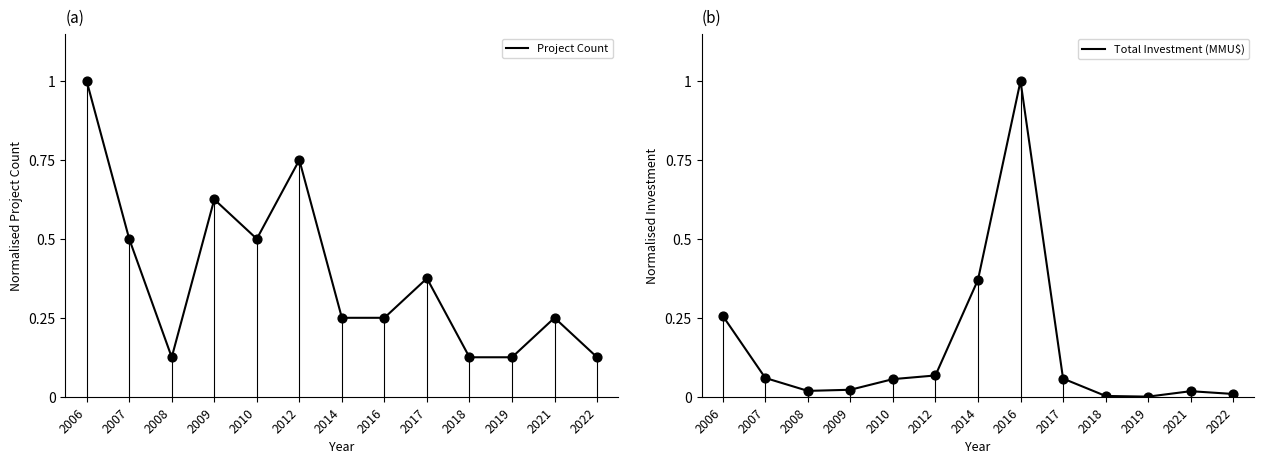

Which series has the largest total across all categories?

Project Count